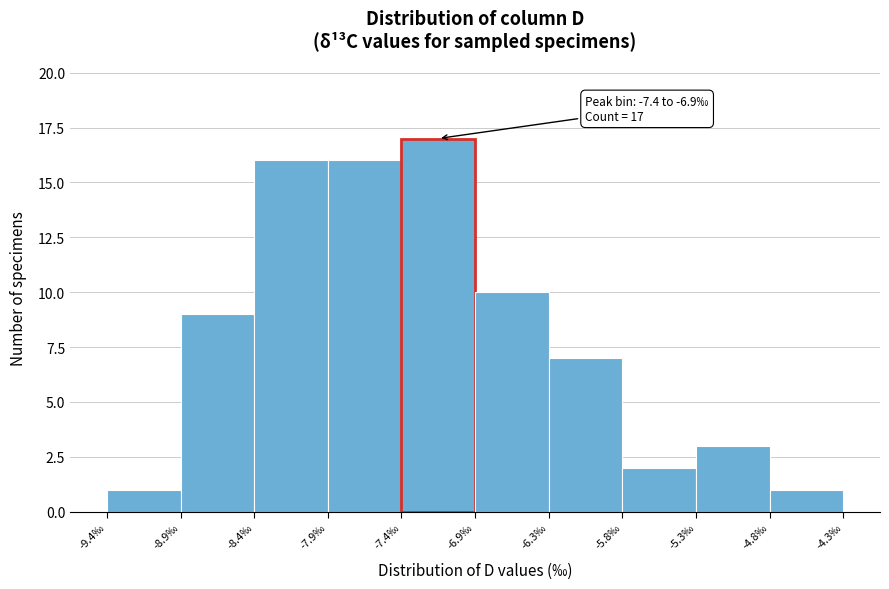

Over which range of the x-axis is the bar tallest?

-7.36 to -6.85